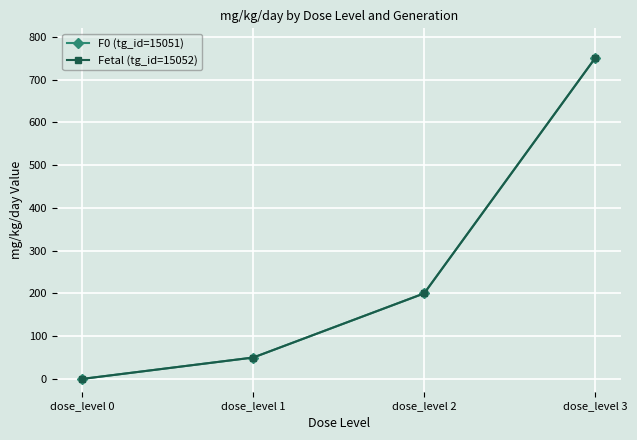

True or false: Fetal (tg_id=15052) and F0 (tg_id=15051) cross at least once.

False